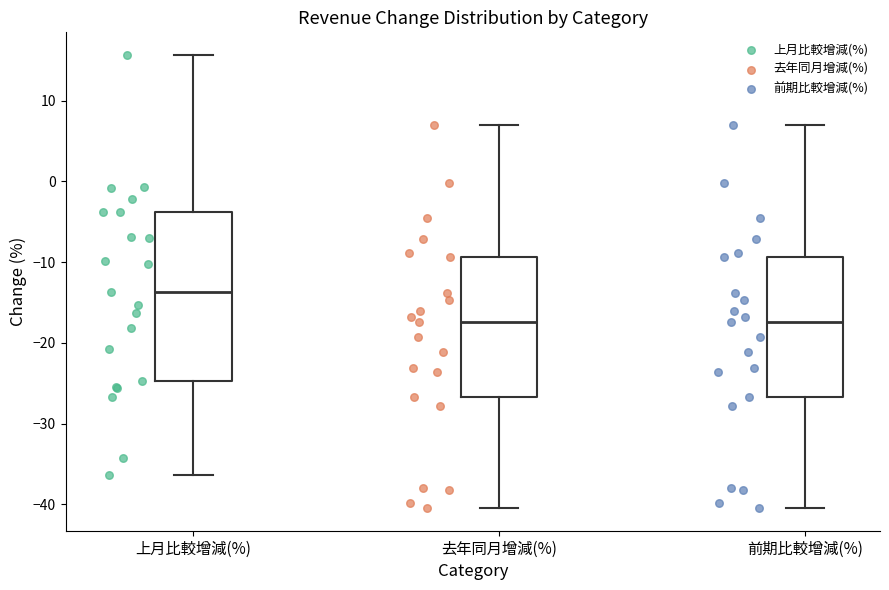

Reading left to right, transcribe this box plot: for each box, give where its median line is, the range the box spans, and where its two whiskers end, as read against the y-axis. The values are not printed on the chart, so give them approximately, as read against the axis.

上月比較增減(%): median -14, box -25 to -4, whiskers -36 to 16
去年同月增減(%): median -17, box -27 to -9, whiskers -40 to 7
前期比較增減(%): median -17, box -27 to -9, whiskers -40 to 7